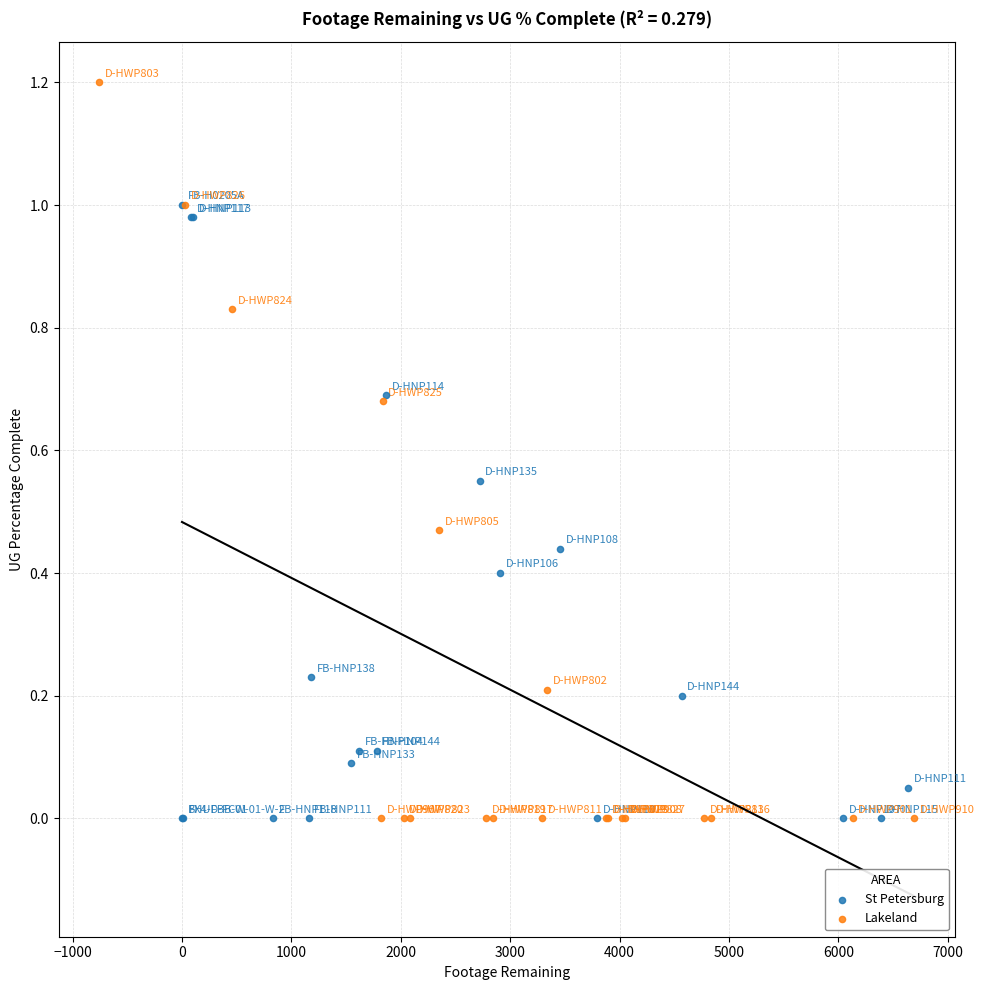

Which series has the widest spread of Y values?

Lakeland